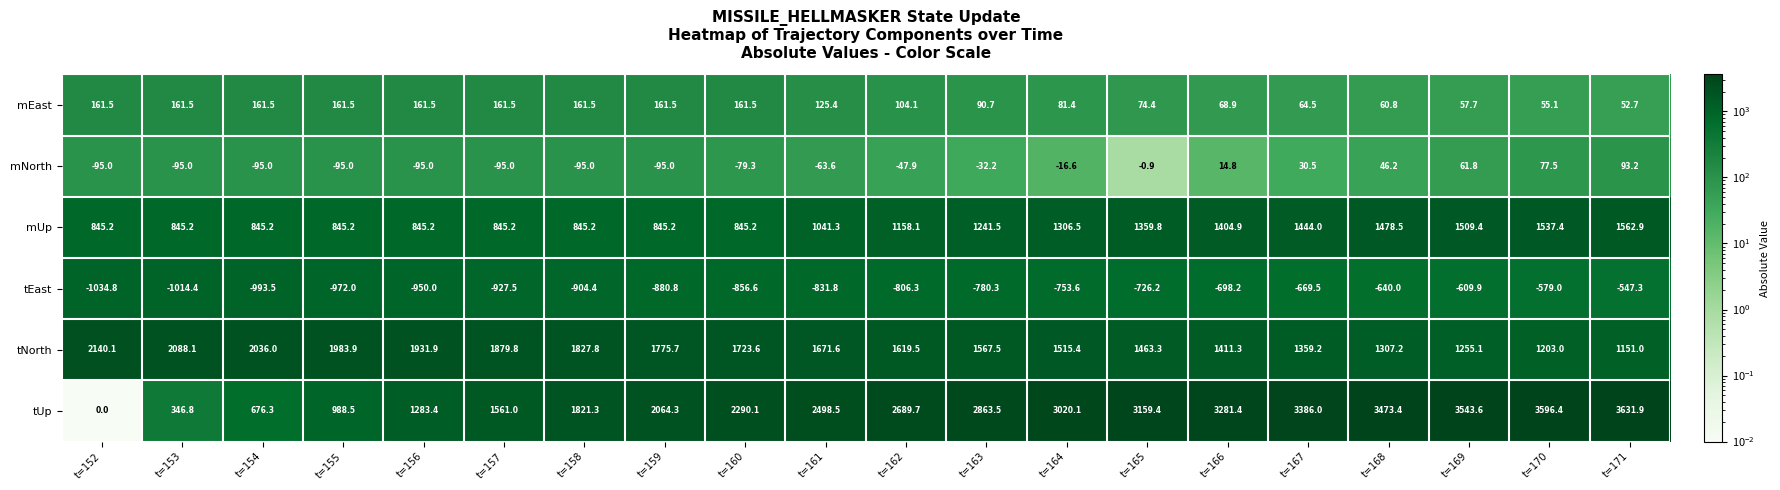

How many values in tUp are above zero?

19